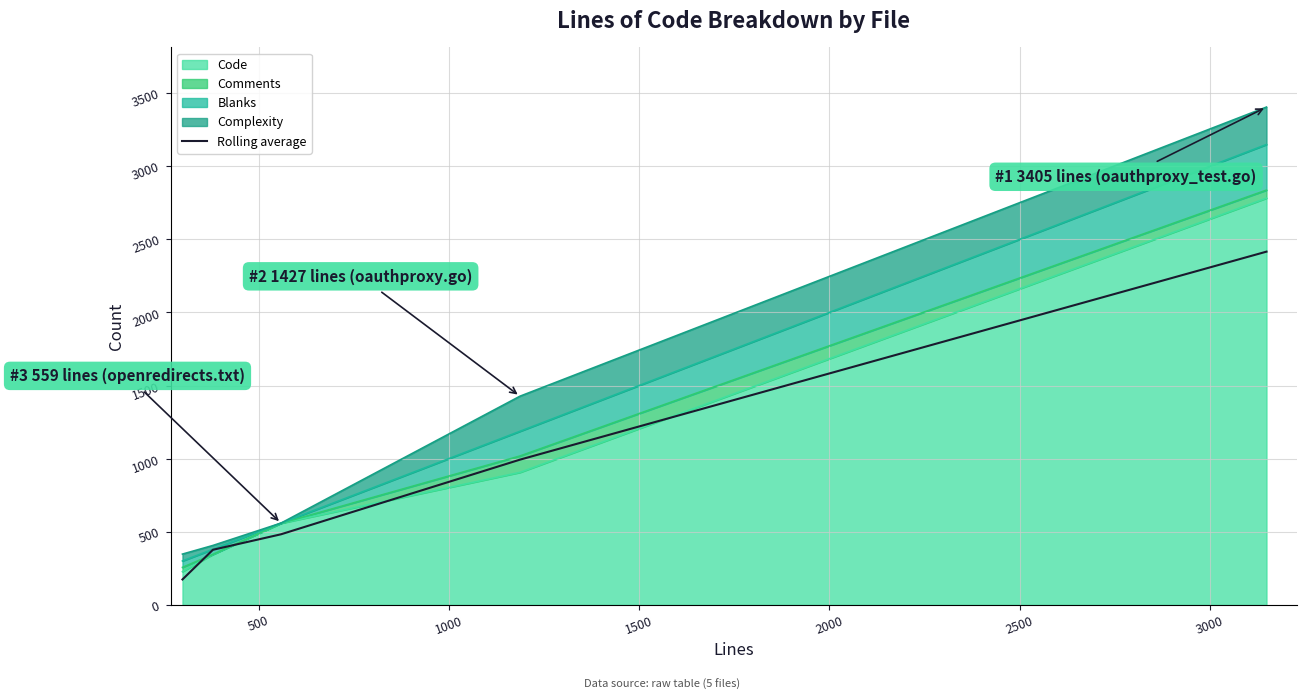

What is the value of the 4th point from the left?

993.0